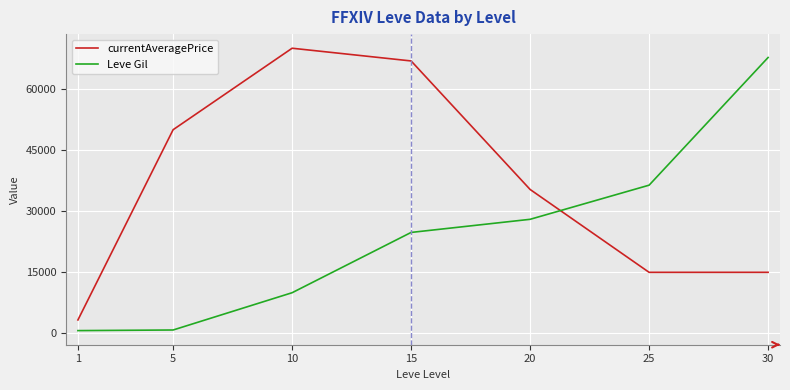

At which category is the sum across all series the highest?

15